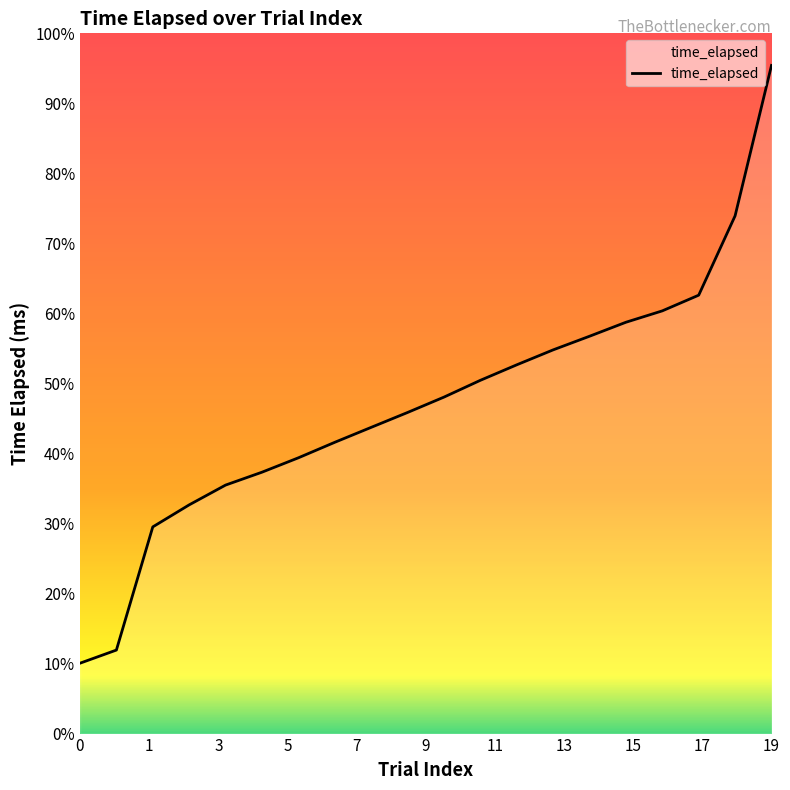

Does the chart have visible grid lines?

No